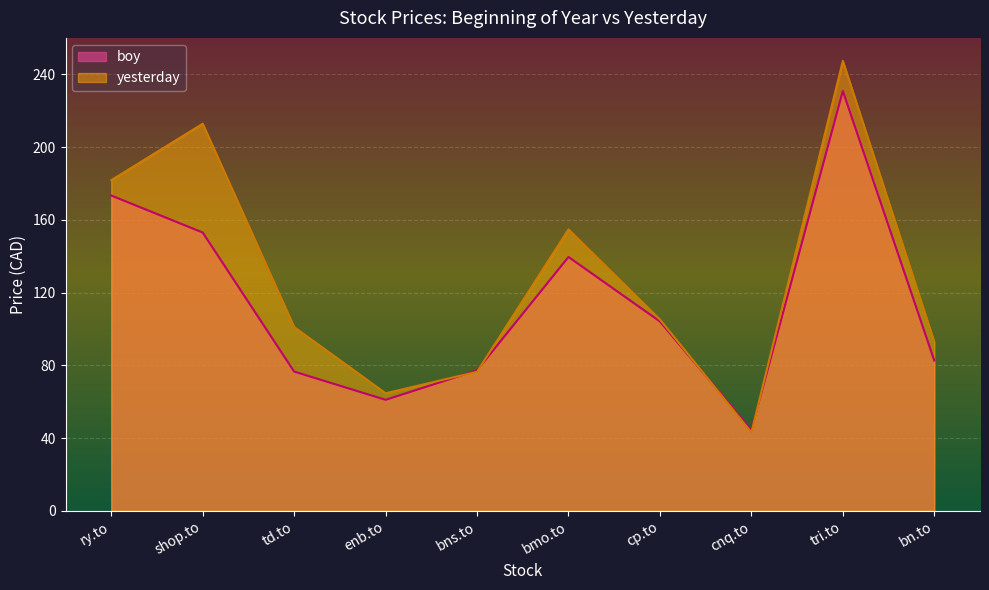

What is the difference between the maximum and second lowest values in the yesterday series?

182.7